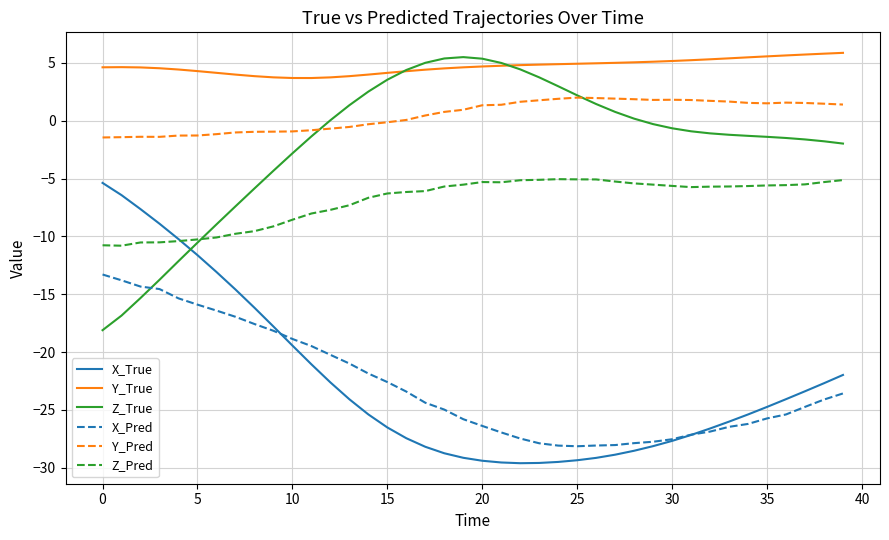

Which series has the largest total across all categories?

Y_True